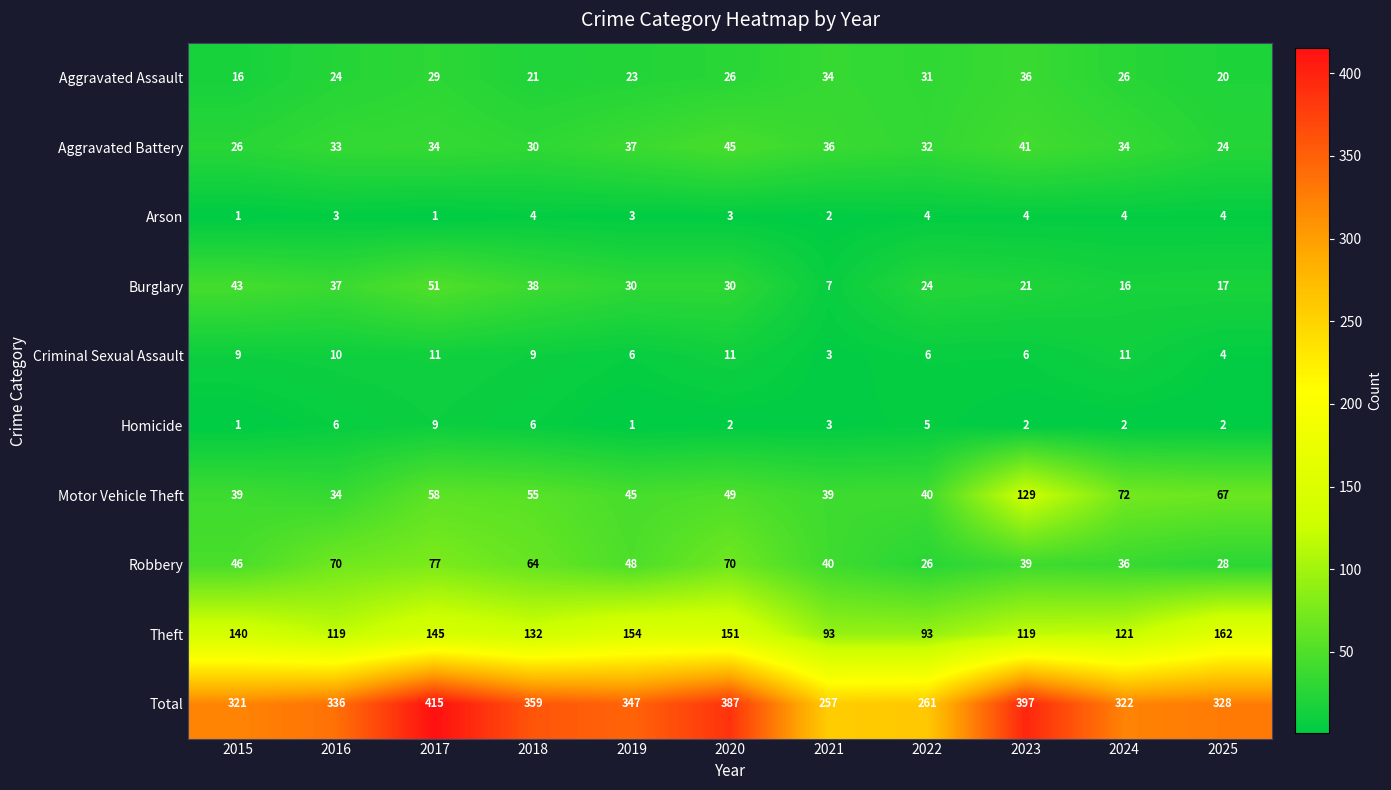

Which series has the largest range (max minus min)?

Total